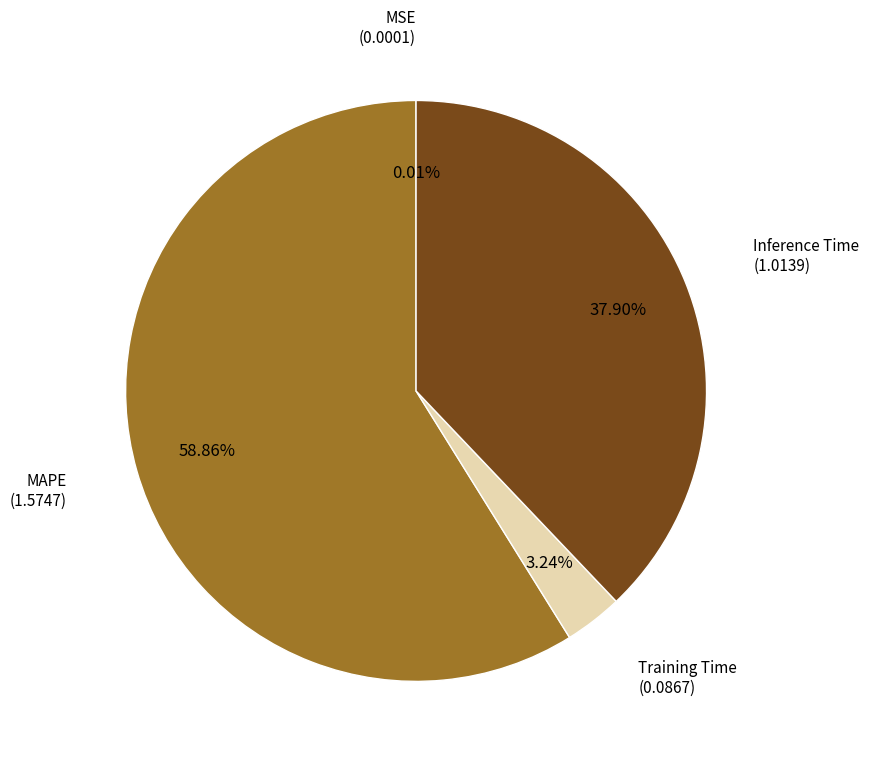

Is the sum of Inference Time and MAPE greater than half?

Yes